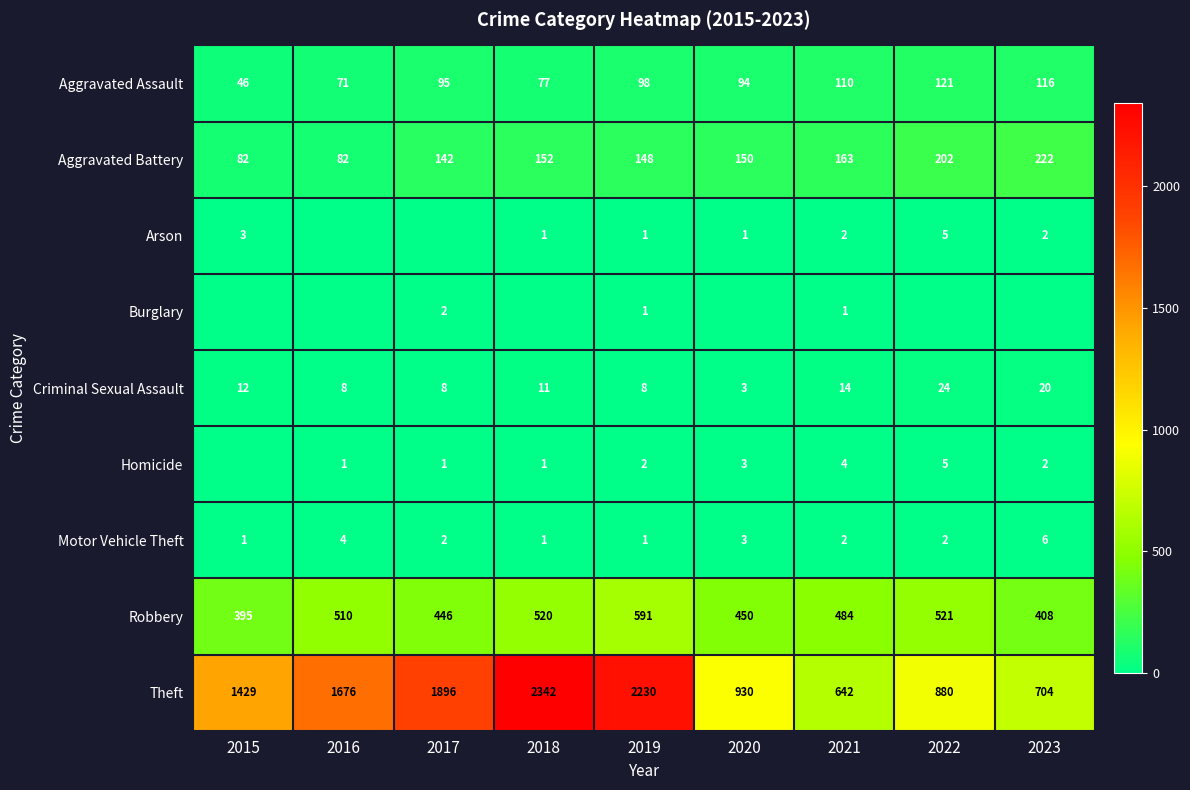

How many data points in Criminal Sexual Assault are less than 11?

4